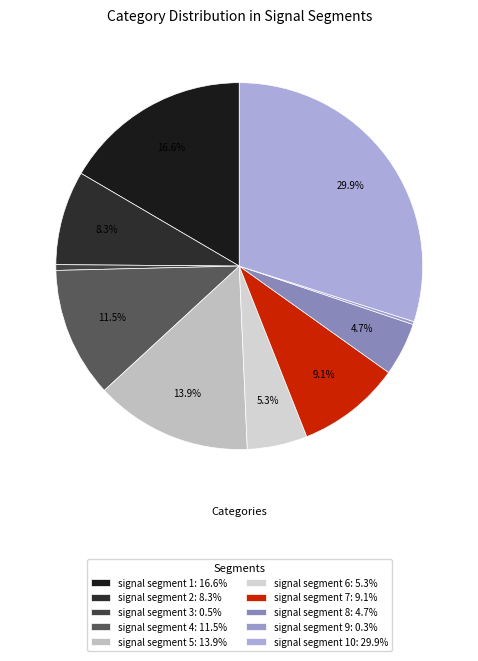

Which category has the smallest portion of the pie?

signal segment 9